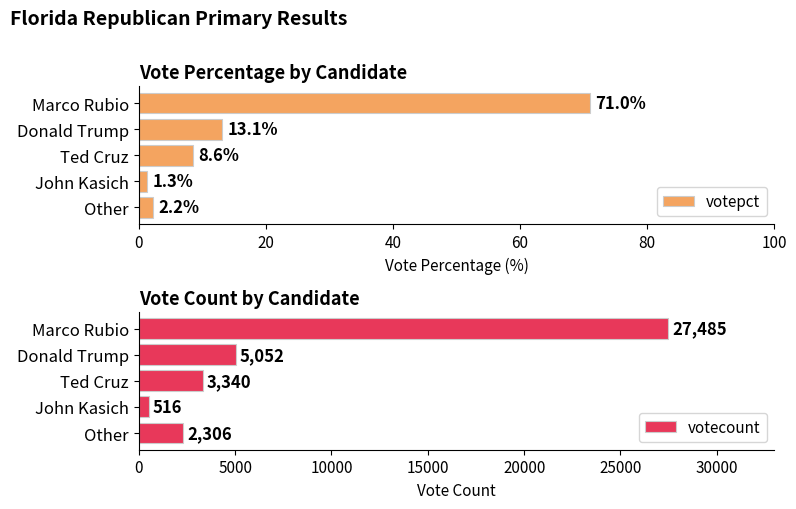

How many bars are there in each group?

2